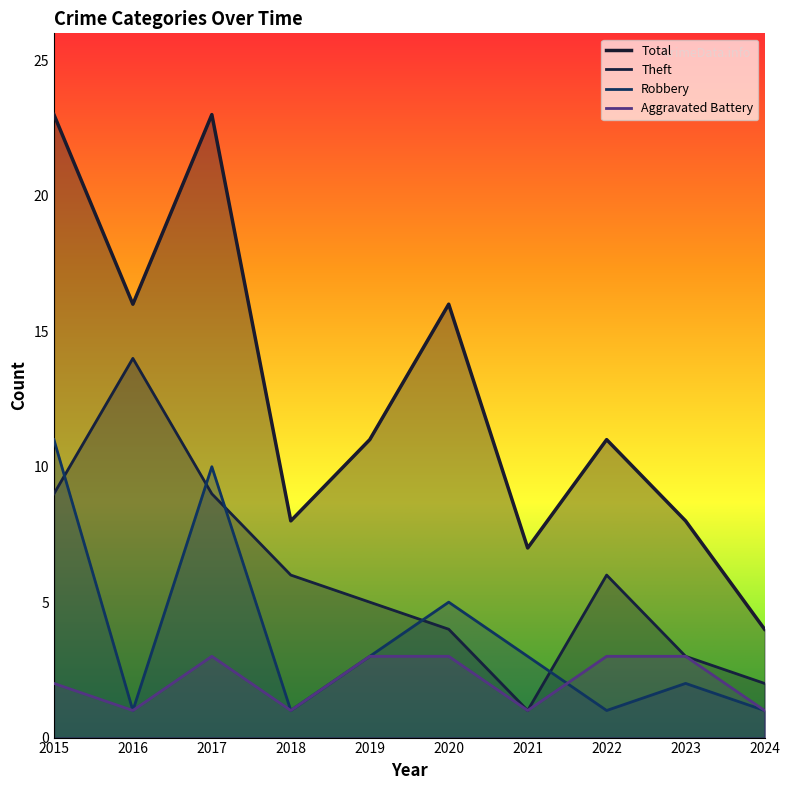

True or false: Total and Theft intersect in this chart.

False